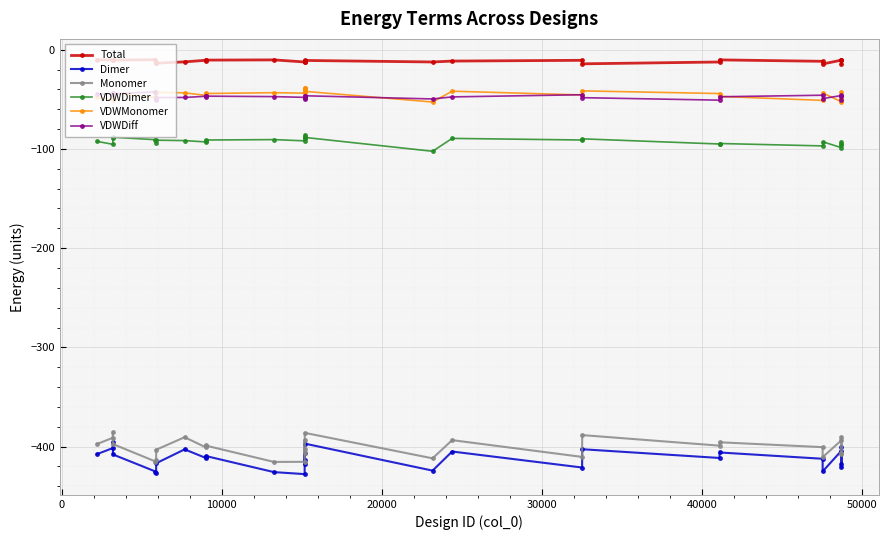

Which series has the largest total across all categories?

Total